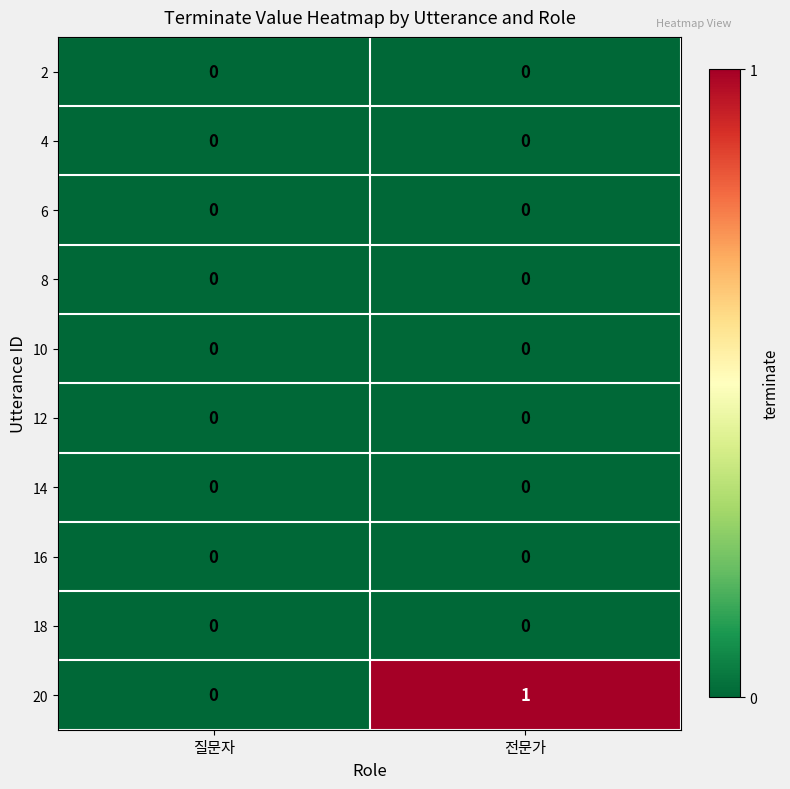

Reading right to left, list all the values displayed in this chart.

2: 0	0
4: 0	0
6: 0	0
8: 0	0
10: 0	0
12: 0	0
14: 0	0
16: 0	0
18: 0	0
20: 1	0